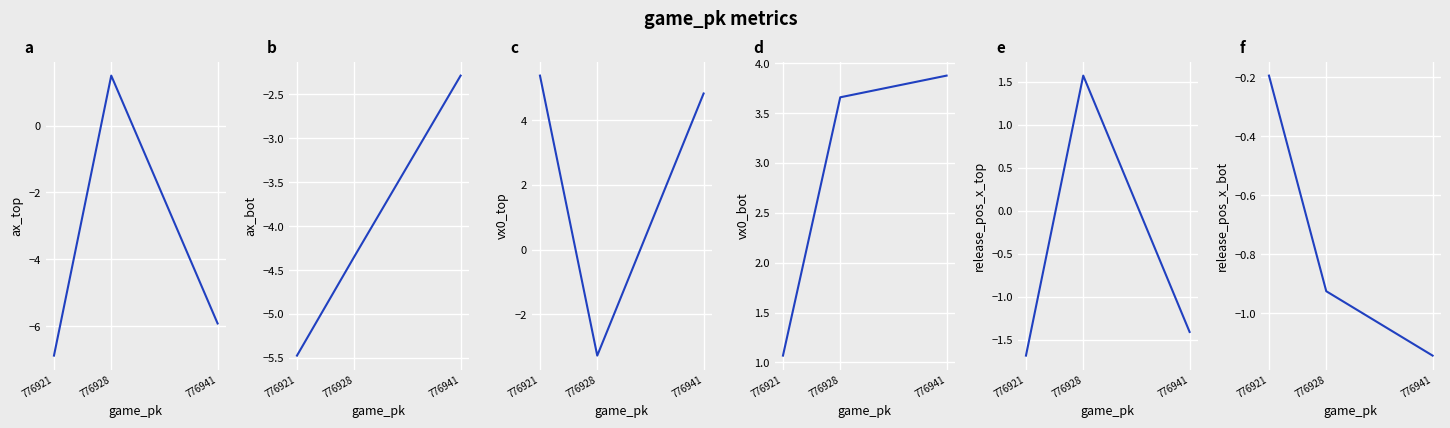

How many data points in vx0_top are less than 4?

1